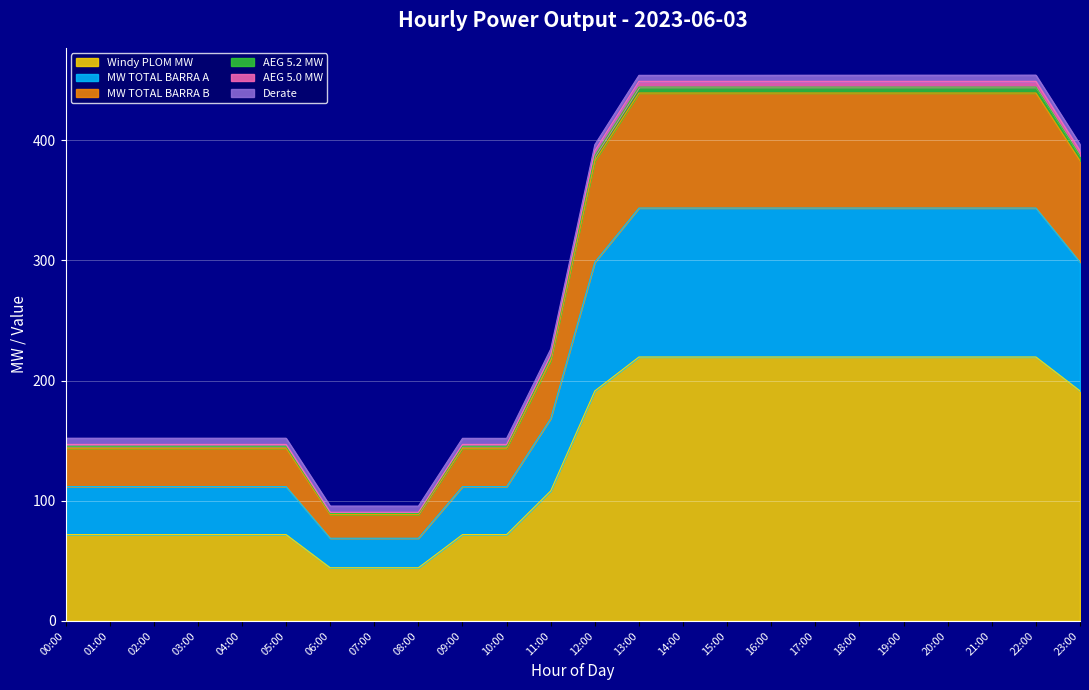

What is the total value across all series at 15:00?

453.9